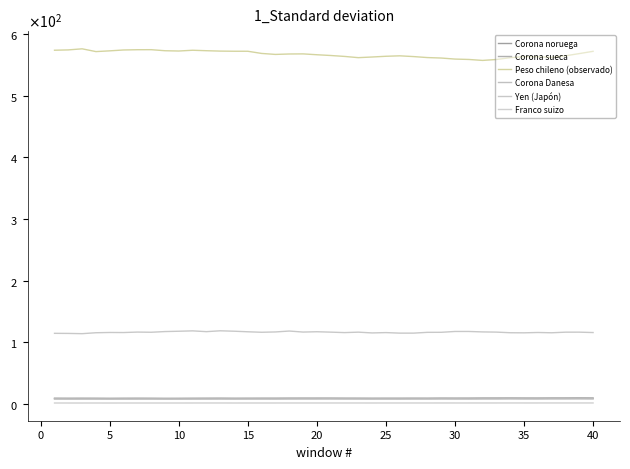

Is this an area chart (filled region under the line)?

No